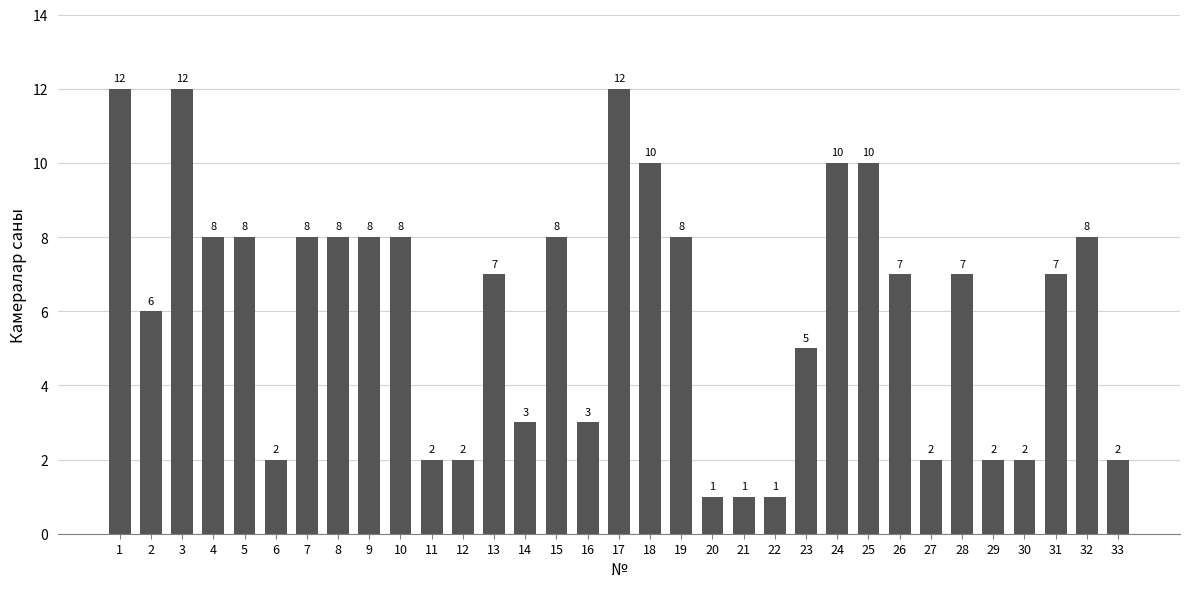

Does the chart contain any negative values?

No